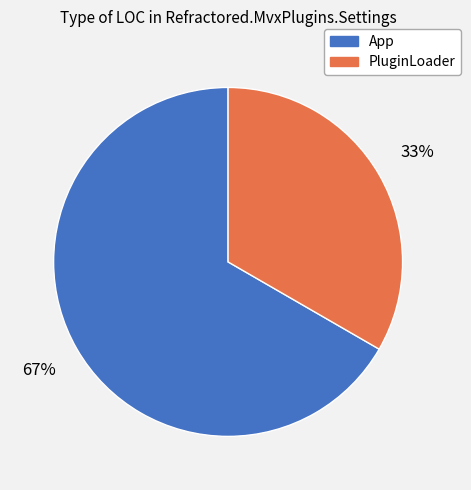

Approximately how many times larger is the value at App compared to PluginLoader?

2.0